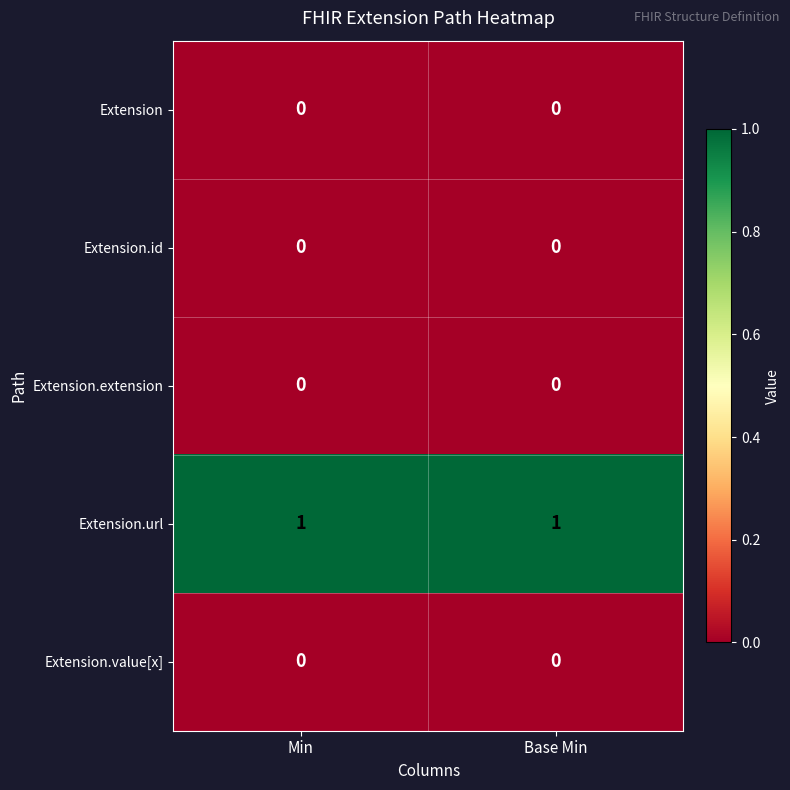

Reading left to right, transcribe all the data shown in this chart.

Extension: Min=0	Base Min=0
Extension.id: Min=0	Base Min=0
Extension.extension: Min=0	Base Min=0
Extension.url: Min=1	Base Min=1
Extension.value[x]: Min=0	Base Min=0